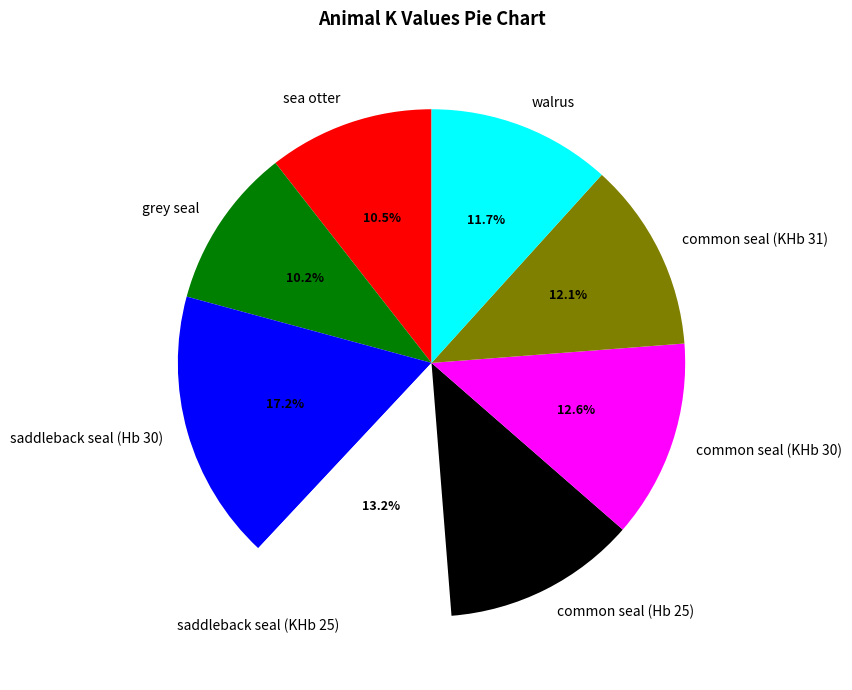

To the nearest percent, what is the average slice percentage?

12%